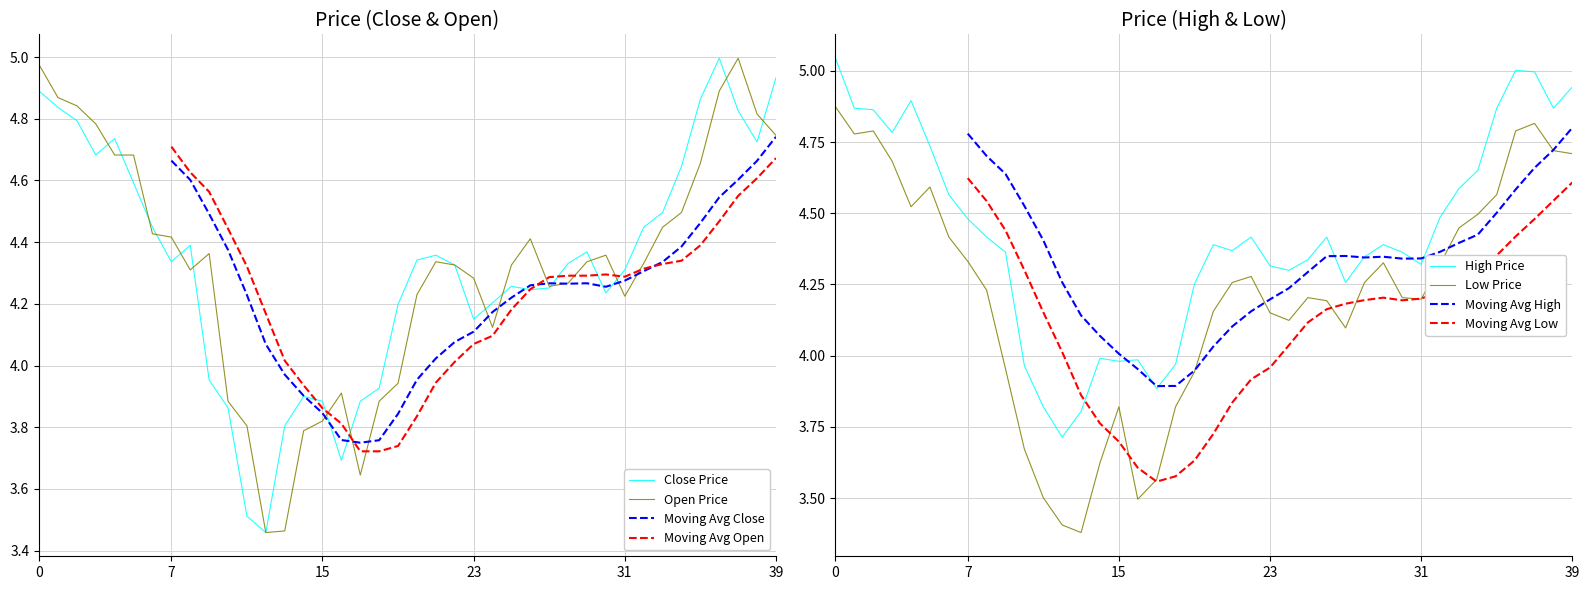

Is the value of low at 5 greater than the value of high at 14?

Yes